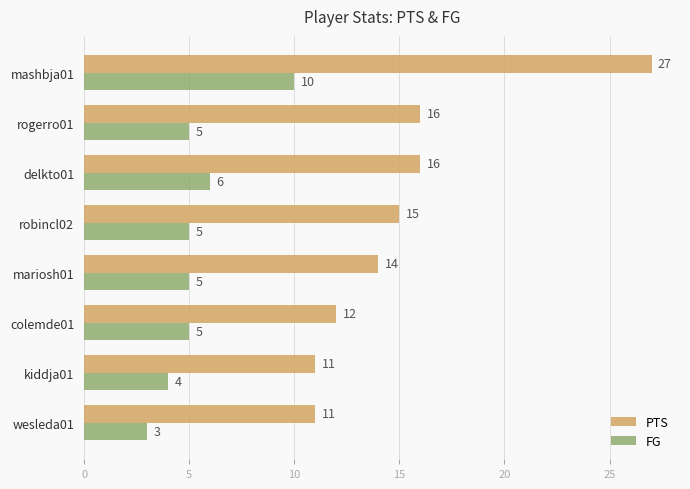

What is the sum of all PTS values?

122